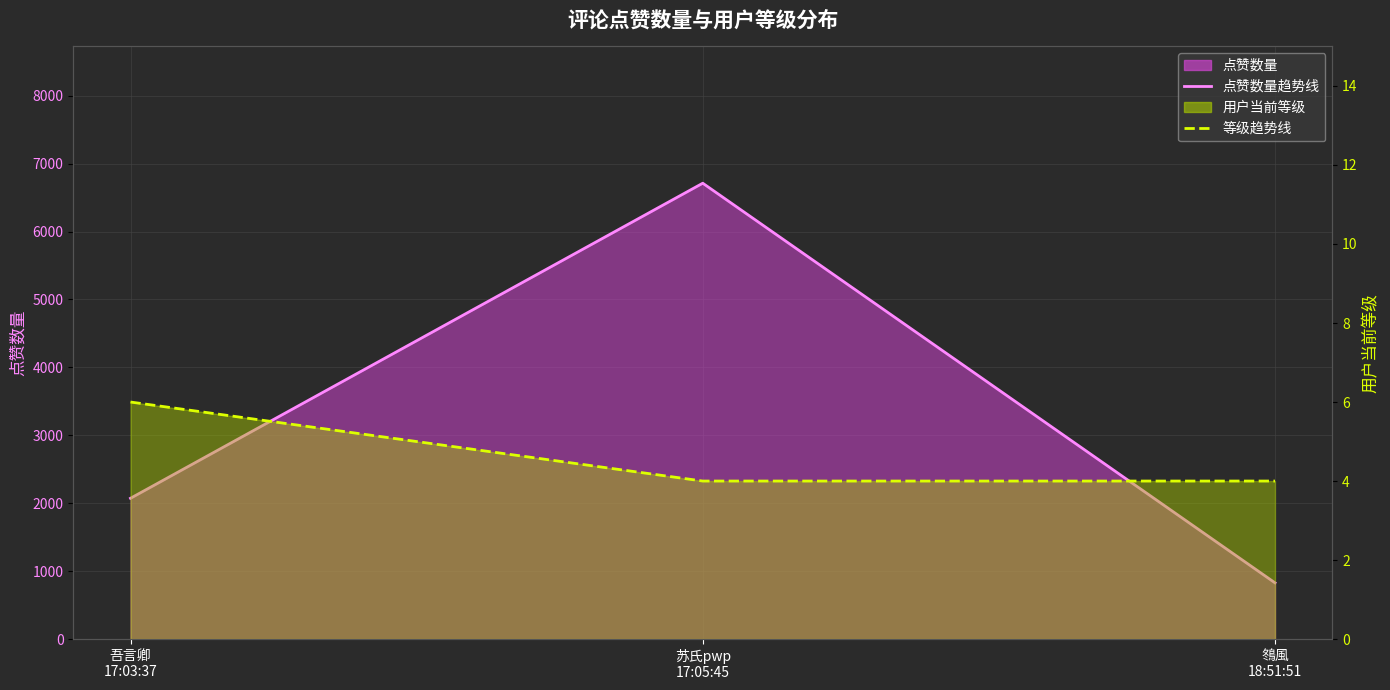

What is the sum of the 点赞数量趋势线 values at 䳉風
18:51:51 and 吾言卿
17:03:37?

2901